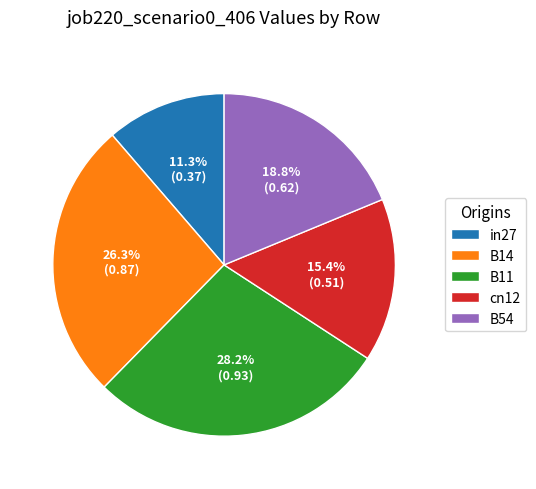

What portion of the pie excludes in27?

88.7%